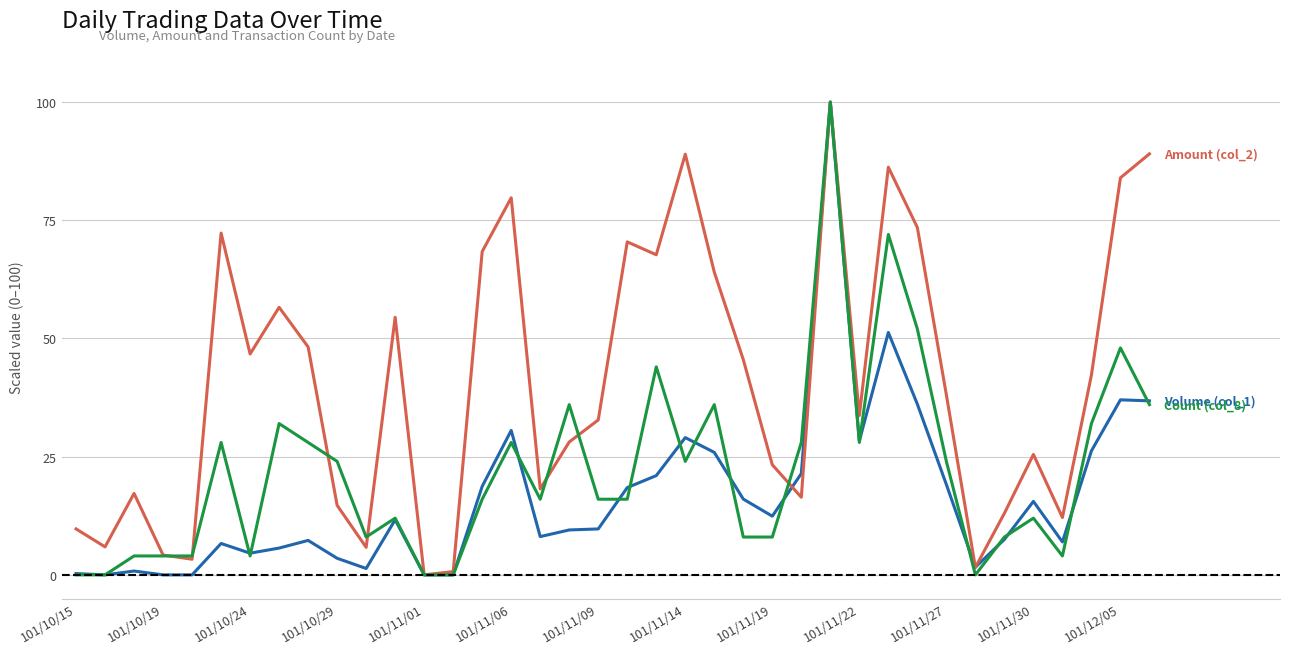

What is the maximum value shown in the chart?

100.0